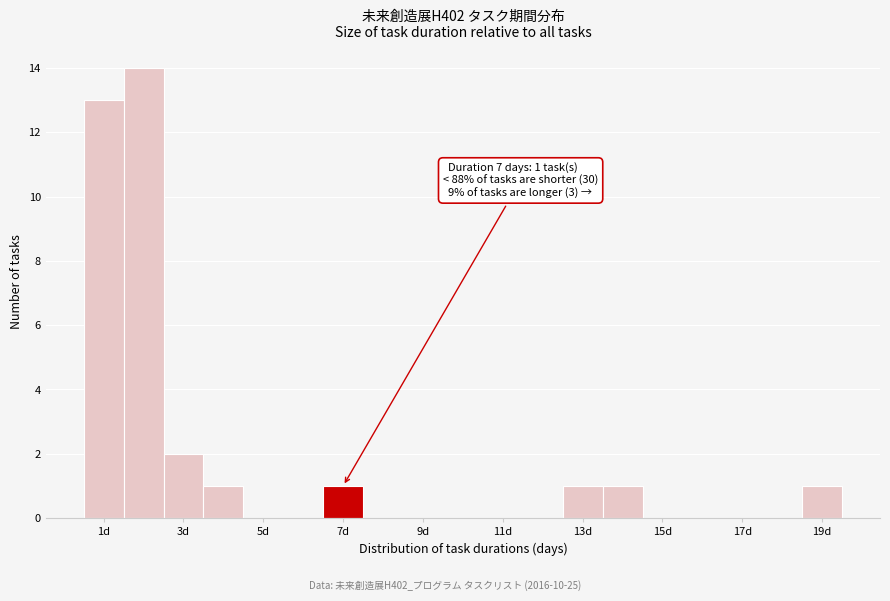

Over which range of the x-axis is the bar tallest?

1.5 to 2.5